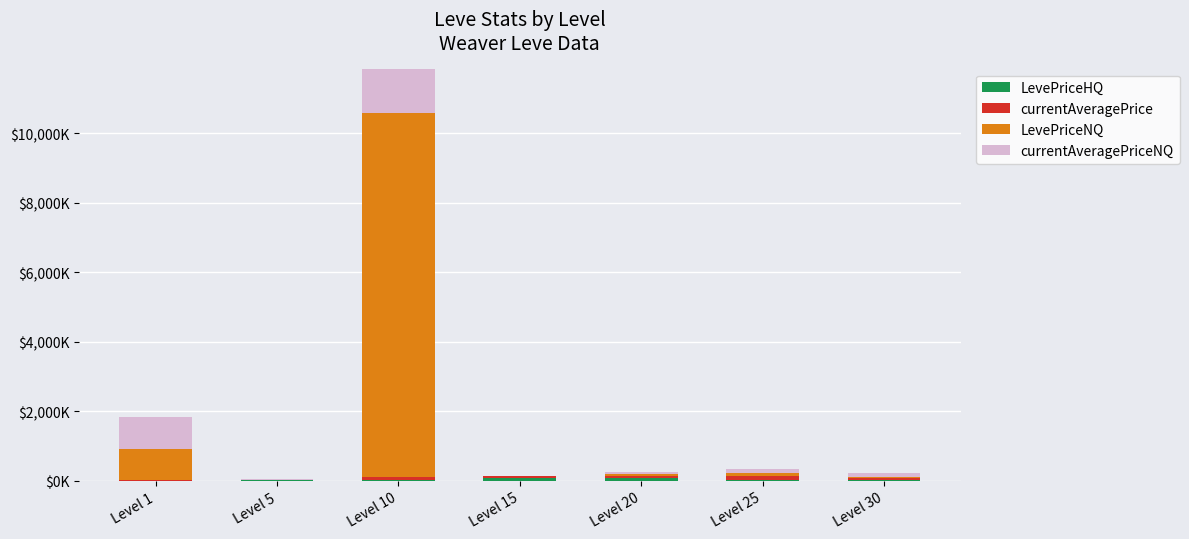

What is the difference between the maximum and minimum values in the LevePriceNQ series?

10496.5